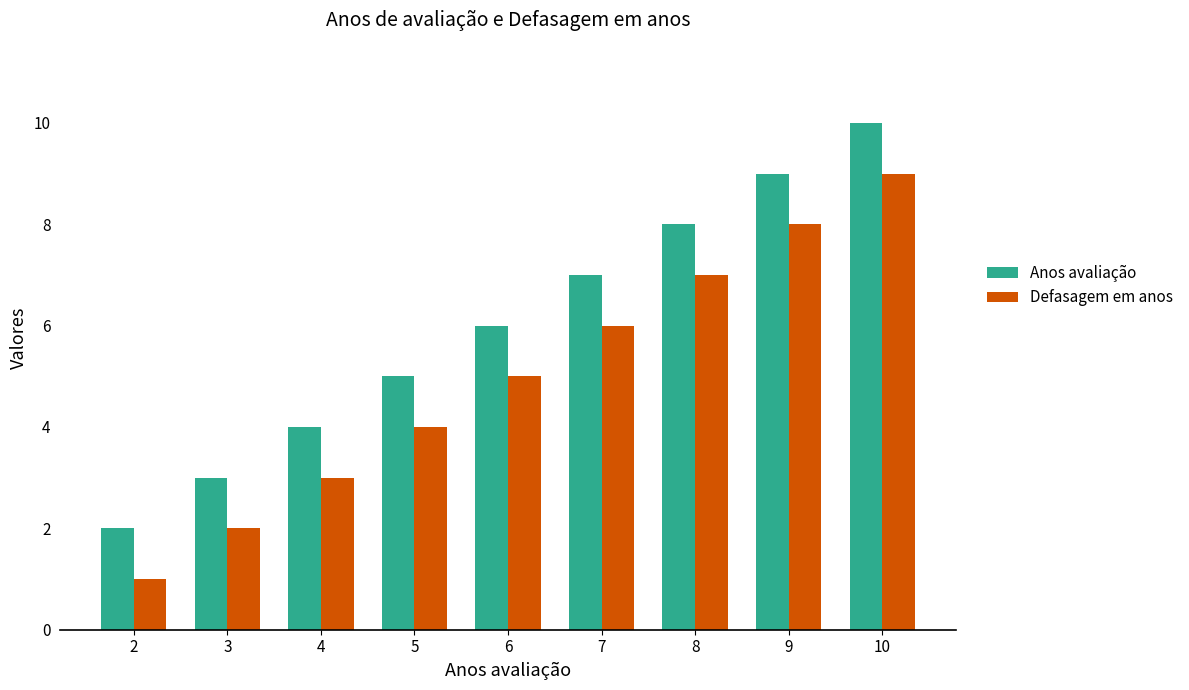

How many distinct data groups are displayed?

2